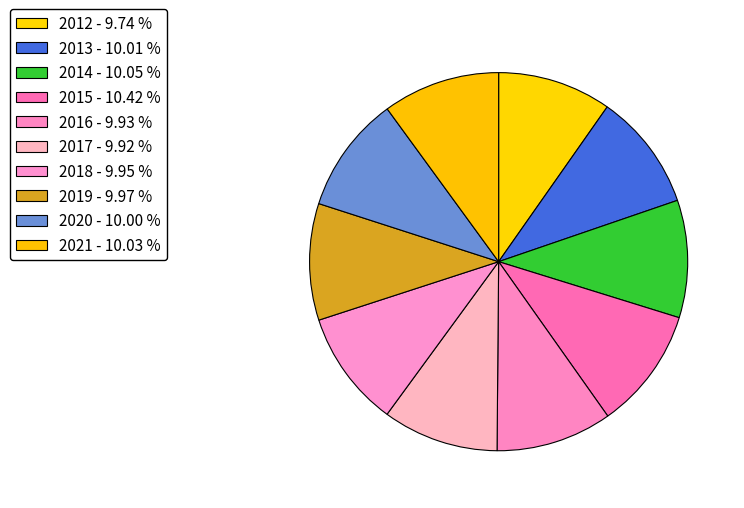

The 2020 slice represents 10% of the pie. True or false?

True